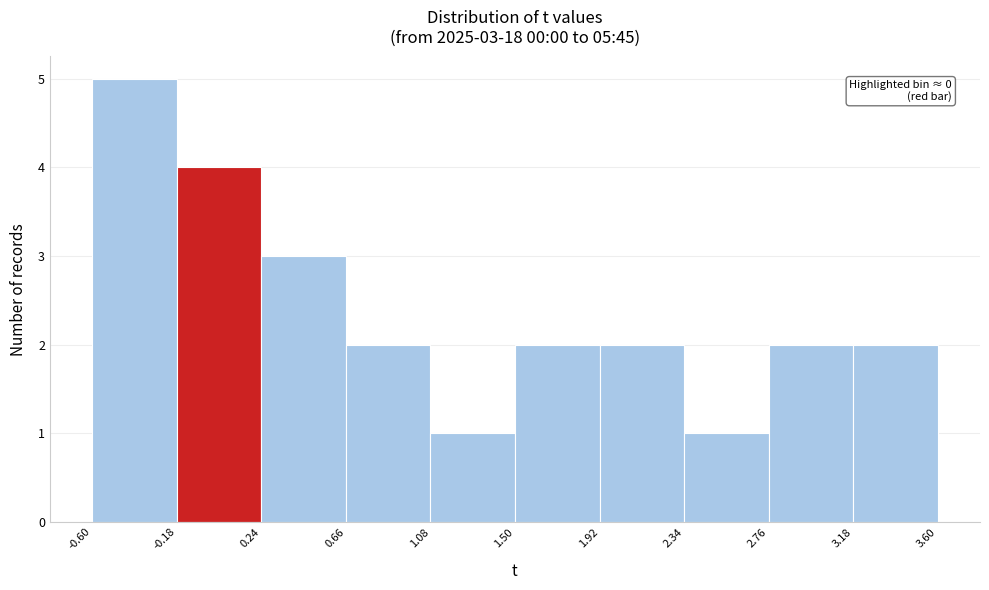

Which range on the x-axis has the tallest bar?

-0.60 to -0.18